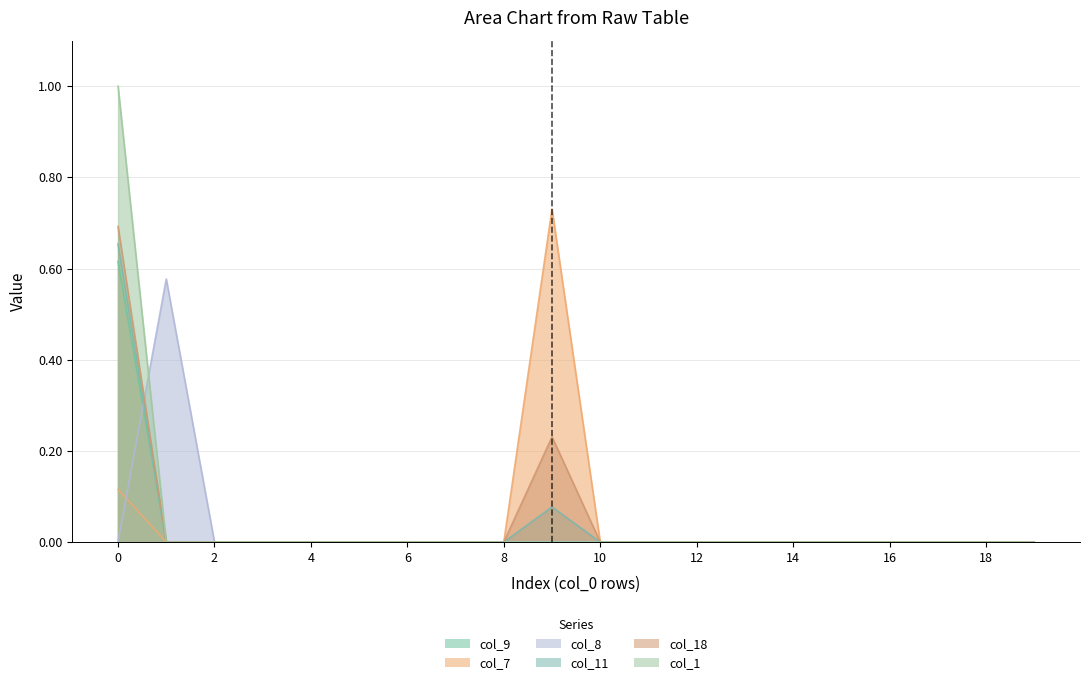

What is the sum of the col_11 values at 10 and 9?

0.1